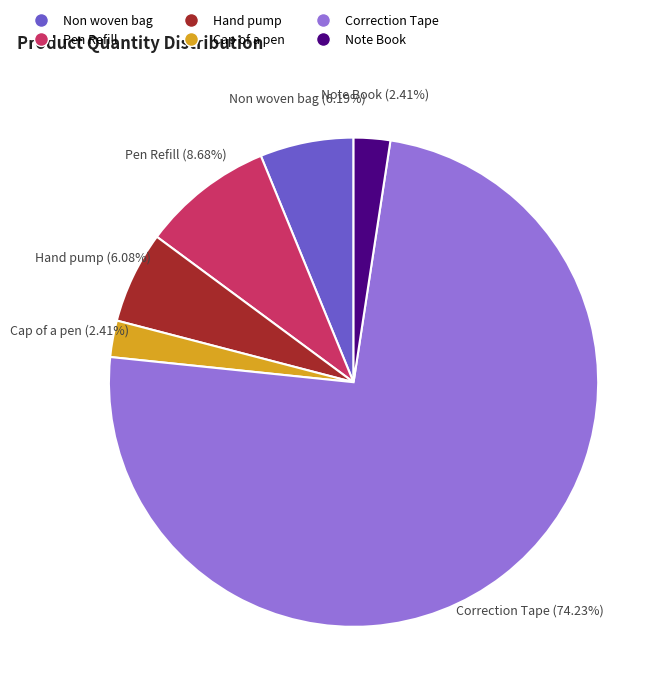

Which slice is the largest?

Correction Tape